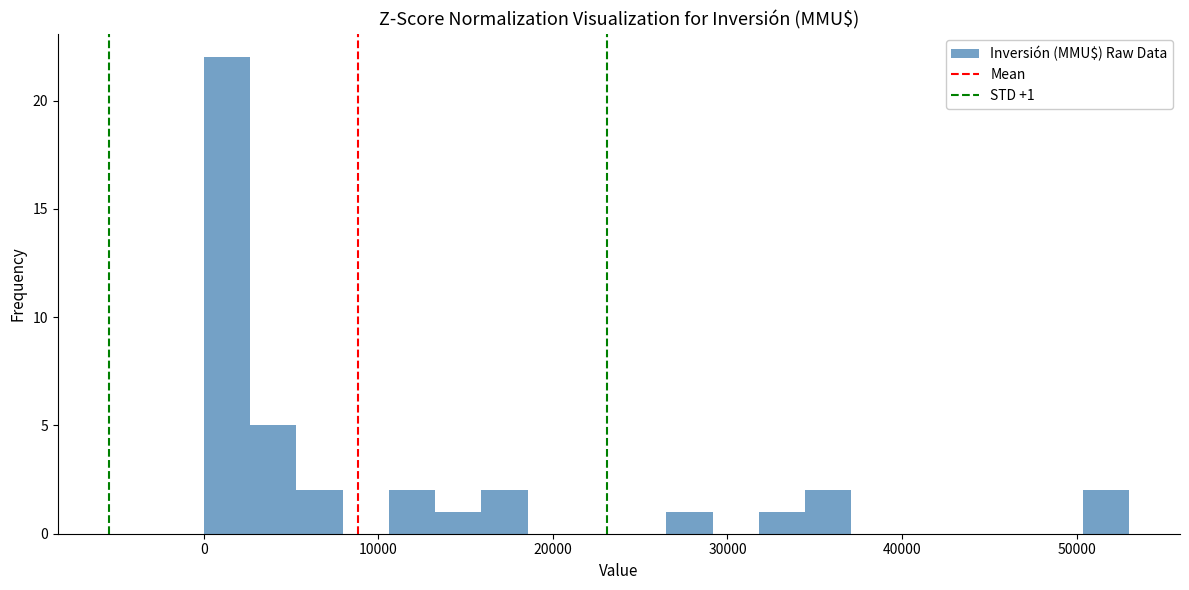

Read against the x-axis, roughly where is the centre of the tallest bar?

1000